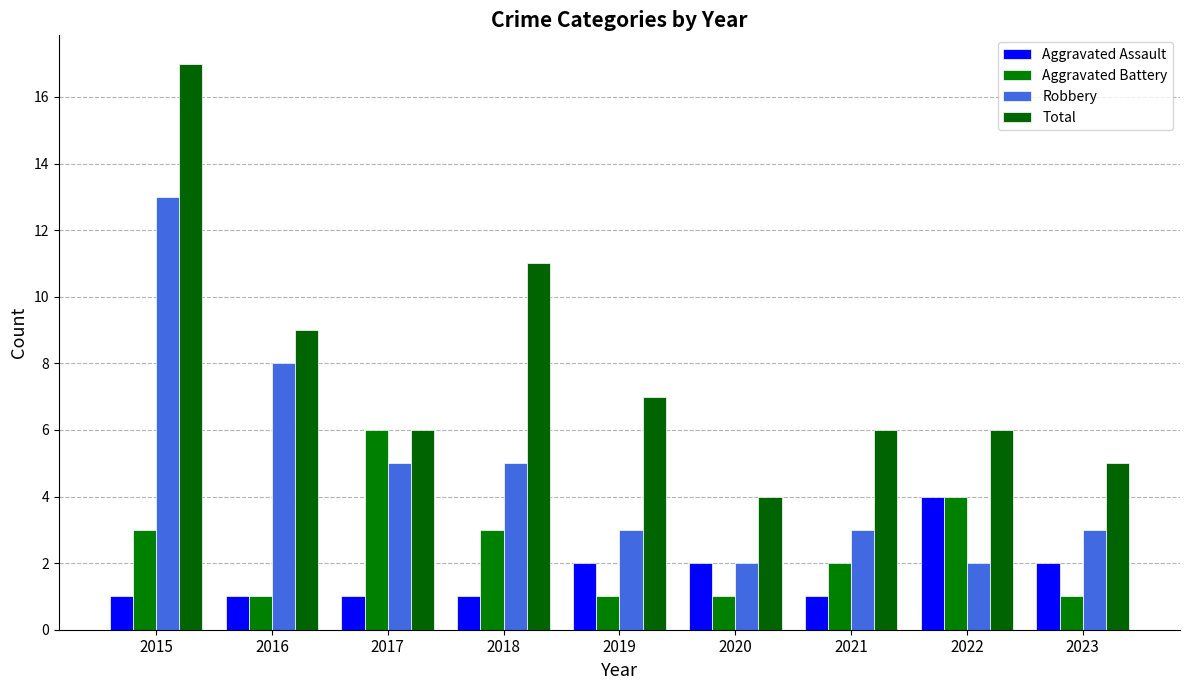

Is it true that Aggravated Battery equals 3 at 2015?

True